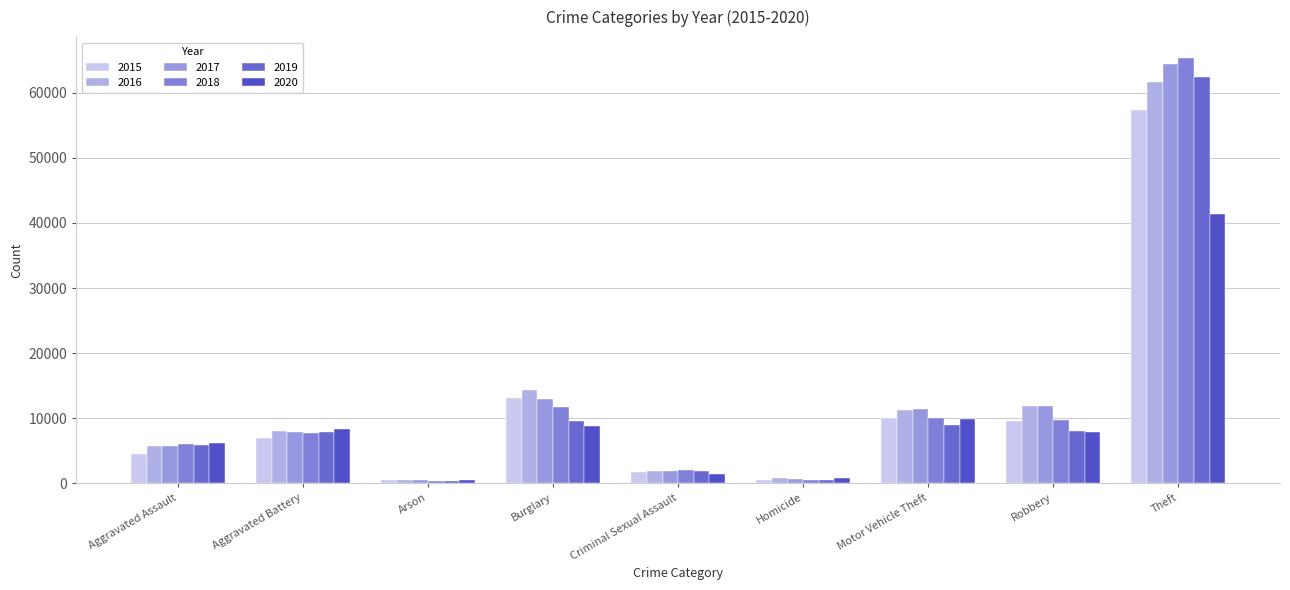

Reading left to right, extract all data points from this chart.

2015: Aggravated Assault=4480	Aggravated Battery=7019	Arson=448	Burglary=13184	Criminal Sexual Assault=1697	Homicide=496	Motor Vehicle Theft=10068	Robbery=9638	Theft=57350
2016: Aggravated Assault=5712	Aggravated Battery=8086	Arson=515	Burglary=14289	Criminal Sexual Assault=1848	Homicide=786	Motor Vehicle Theft=11285	Robbery=11960	Theft=61623
2017: Aggravated Assault=5793	Aggravated Battery=7845	Arson=444	Burglary=13001	Criminal Sexual Assault=1969	Homicide=672	Motor Vehicle Theft=11380	Robbery=11880	Theft=64386
2018: Aggravated Assault=6001	Aggravated Battery=7735	Arson=373	Burglary=11747	Criminal Sexual Assault=2029	Homicide=588	Motor Vehicle Theft=9984	Robbery=9681	Theft=65288
2019: Aggravated Assault=5841	Aggravated Battery=7858	Arson=376	Burglary=9638	Criminal Sexual Assault=1908	Homicide=499	Motor Vehicle Theft=8977	Robbery=7995	Theft=62494
2020: Aggravated Assault=6264	Aggravated Battery=8319	Arson=588	Burglary=8758	Criminal Sexual Assault=1481	Homicide=787	Motor Vehicle Theft=9959	Robbery=7855	Theft=41332